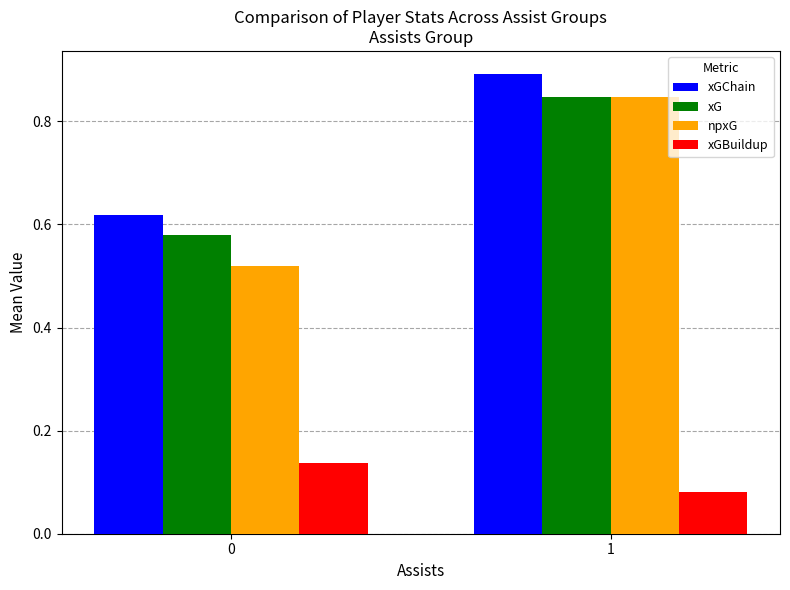

Which series has the largest total across all categories?

xGChain